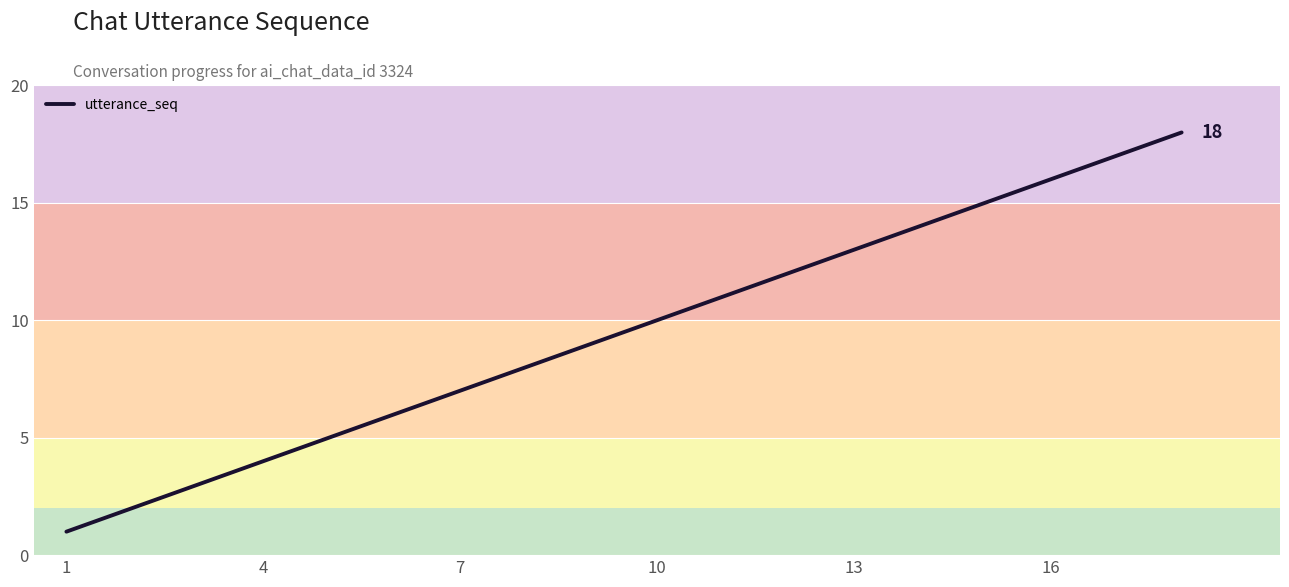

What is the difference between the maximum and minimum values?

17